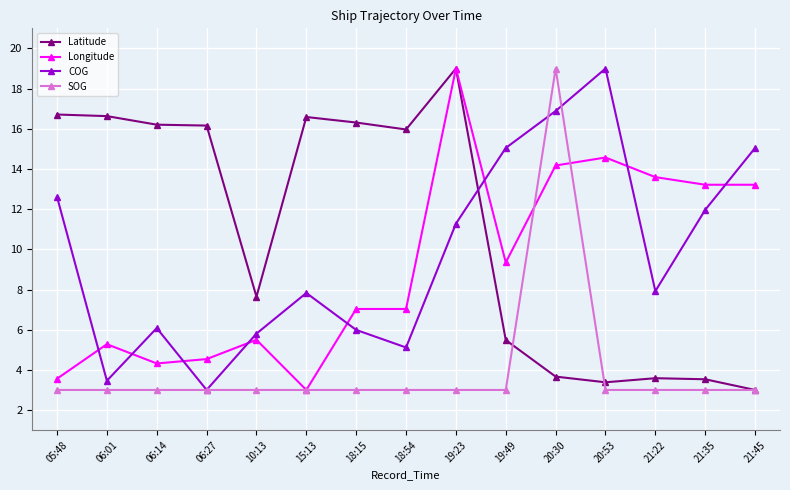

Is the value of Longitude at 06:14 greater than the value of COG at 06:14?

No